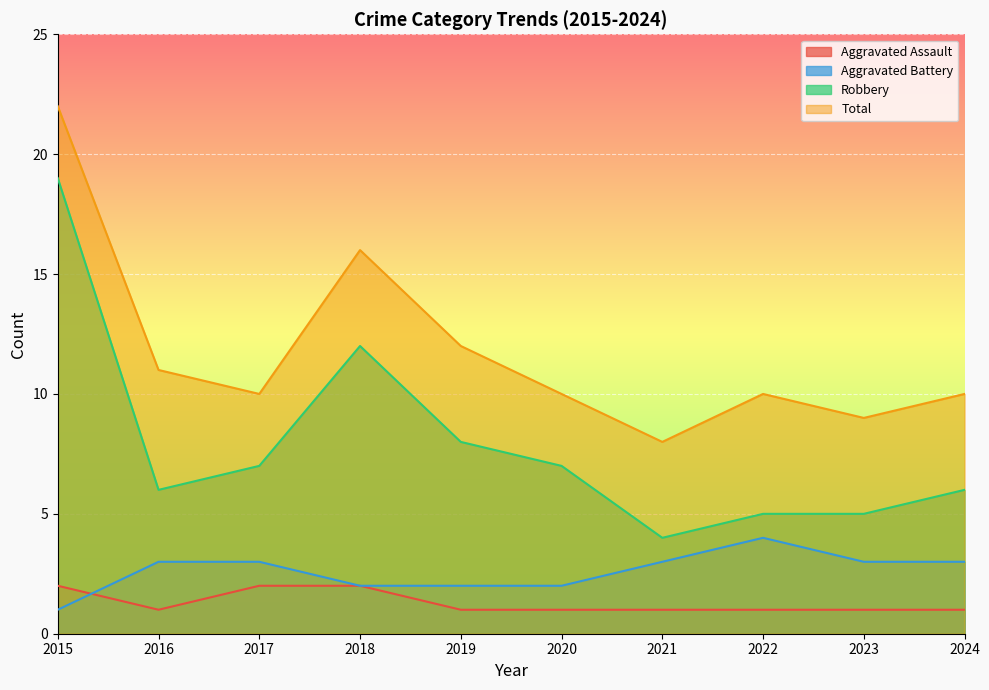

Reading left to right, list all the values displayed in this chart.

Aggravated Assault: 2015=2	2016=1	2017=2	2018=2	2019=1	2020=1	2021=1	2022=1	2023=1	2024=1
Aggravated Battery: 2015=1	2016=3	2017=3	2018=2	2019=2	2020=2	2021=3	2022=4	2023=3	2024=3
Robbery: 2015=19	2016=6	2017=7	2018=12	2019=8	2020=7	2021=4	2022=5	2023=5	2024=6
Total: 2015=22	2016=11	2017=10	2018=16	2019=12	2020=10	2021=8	2022=10	2023=9	2024=10